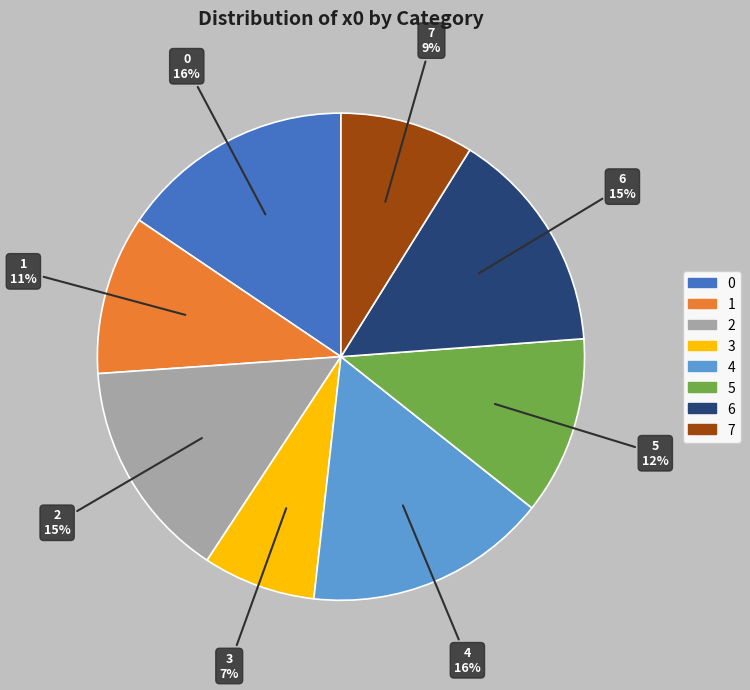

To the nearest percent, what percentage of the pie is 4?

16%